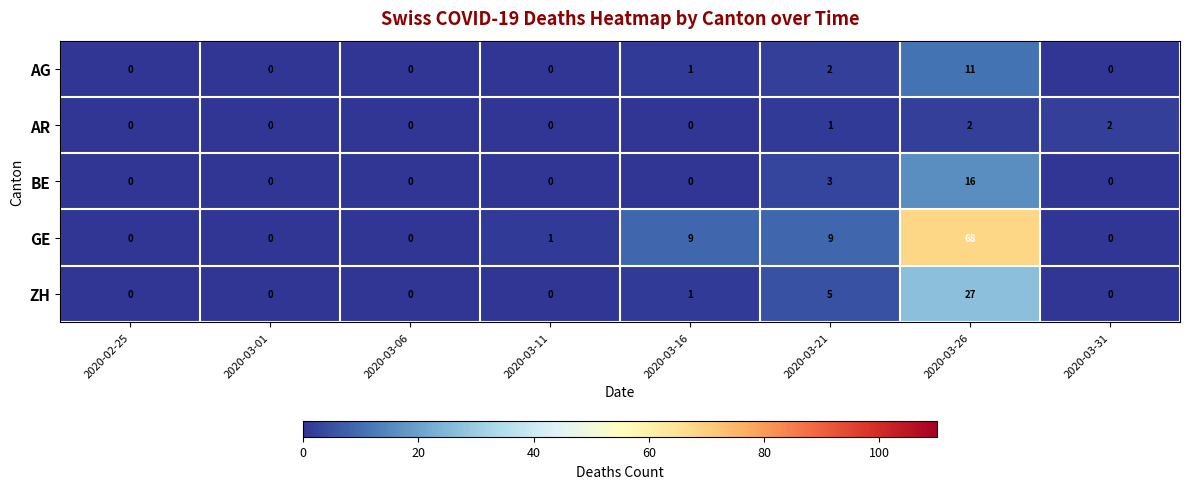

Which series changed the most between 2020-03-01 and 2020-03-21?

GE